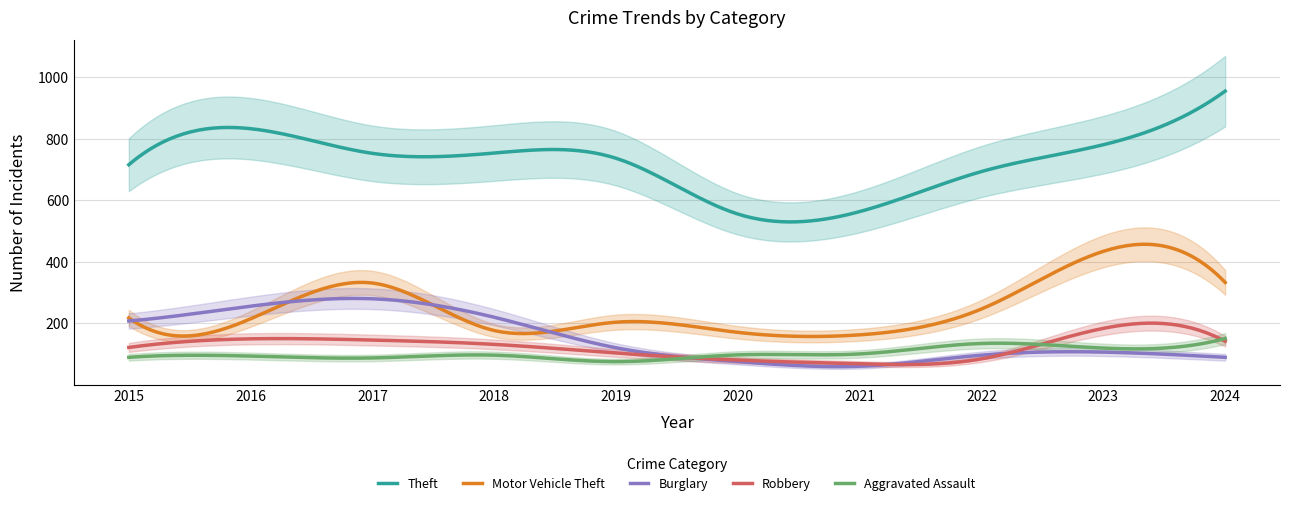

Where is Aggravated Assault nearest to the value 113?

2023